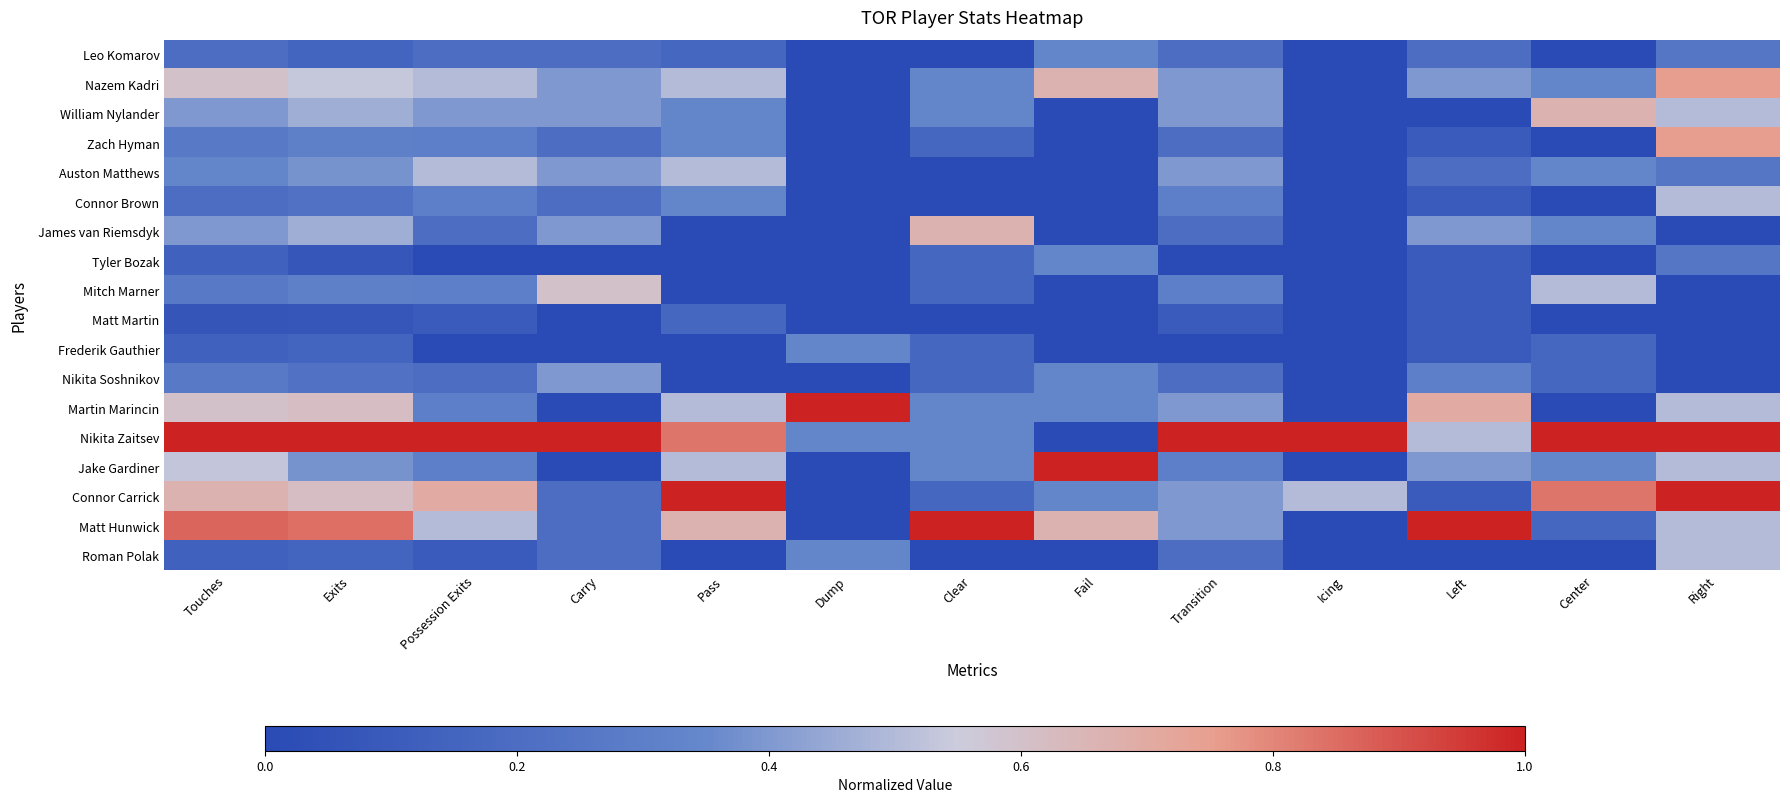

Count the number of categories in the chart.

13